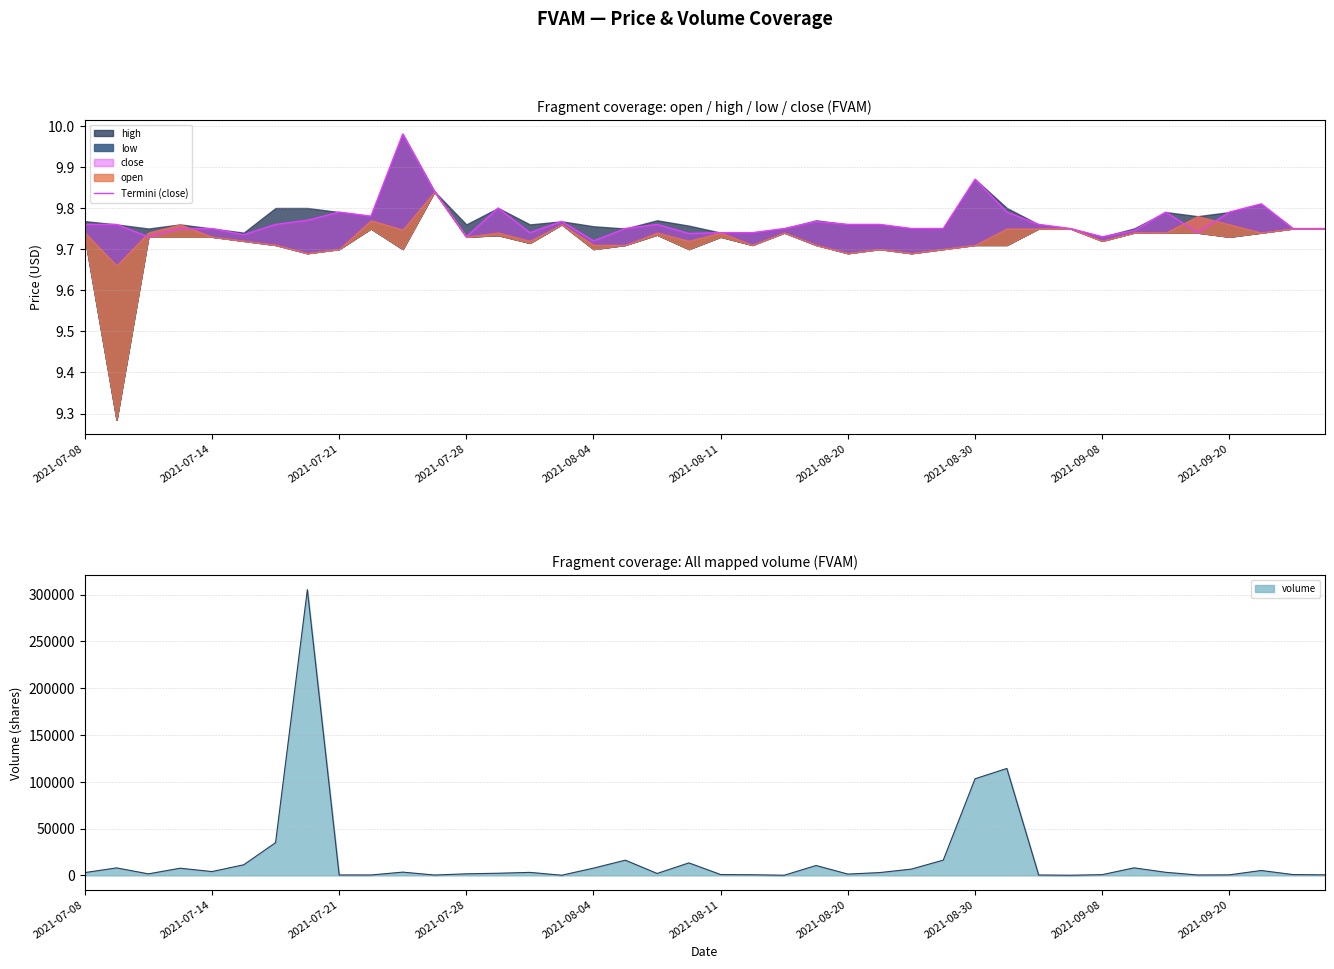

What is the sum of the values at 34 and 16?

19.5